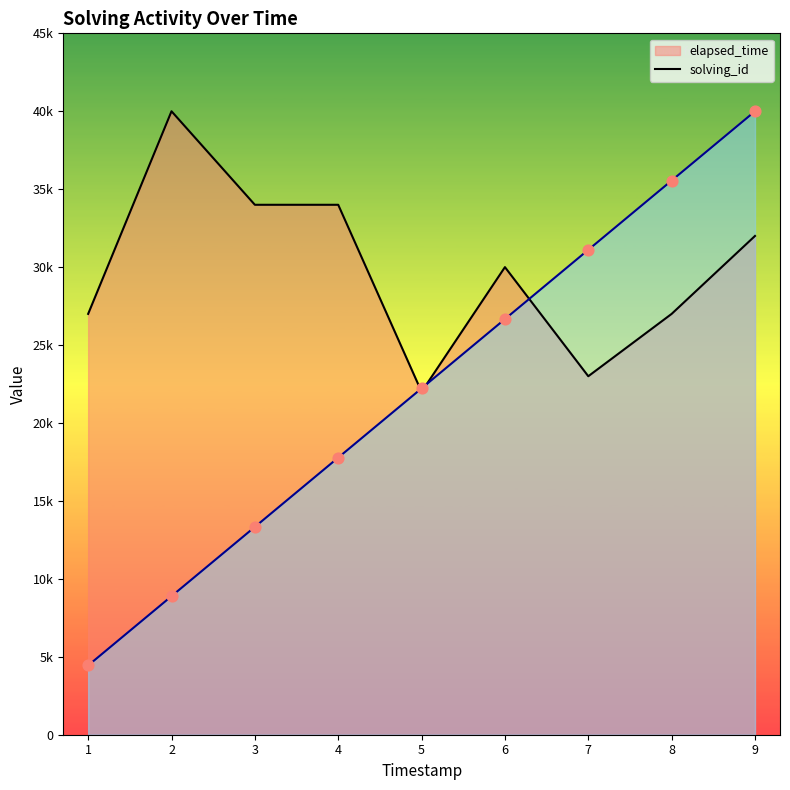

Is the value of elapsed_time at 8 greater than the value of solving_id at 9?

No